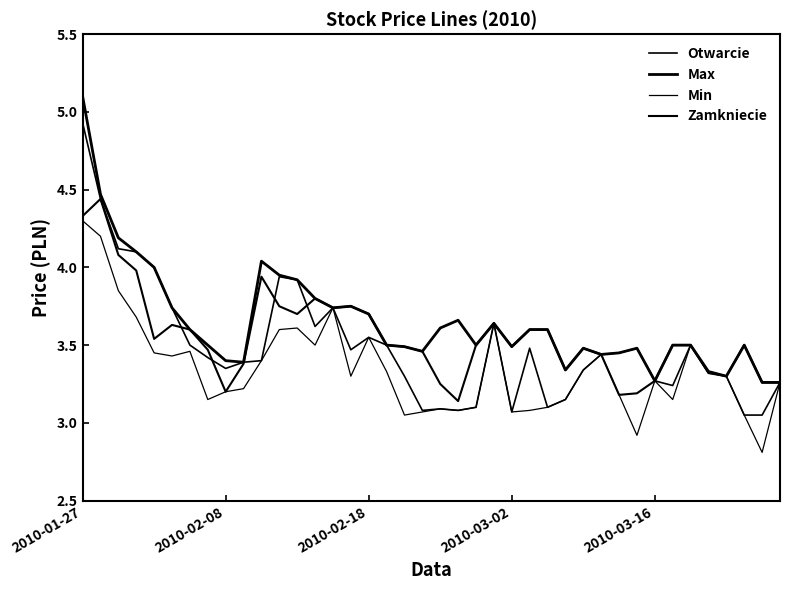

What is the difference between the maximum and minimum values in the Otwarcie series?

1.9